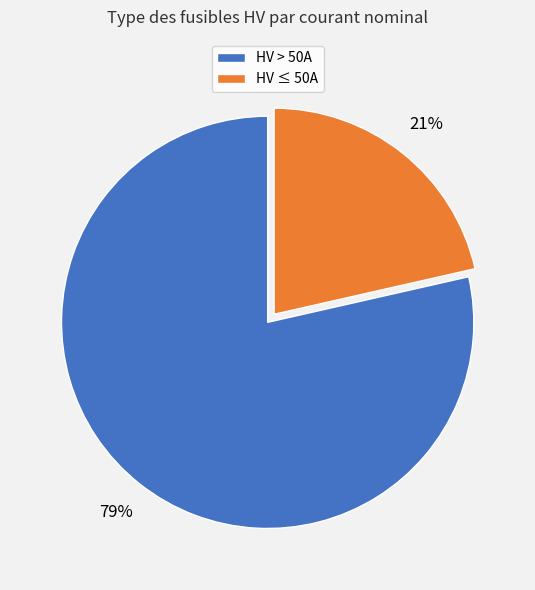

Do HV > 50A and HV ≤ 50A together represent more than half of the pie?

Yes